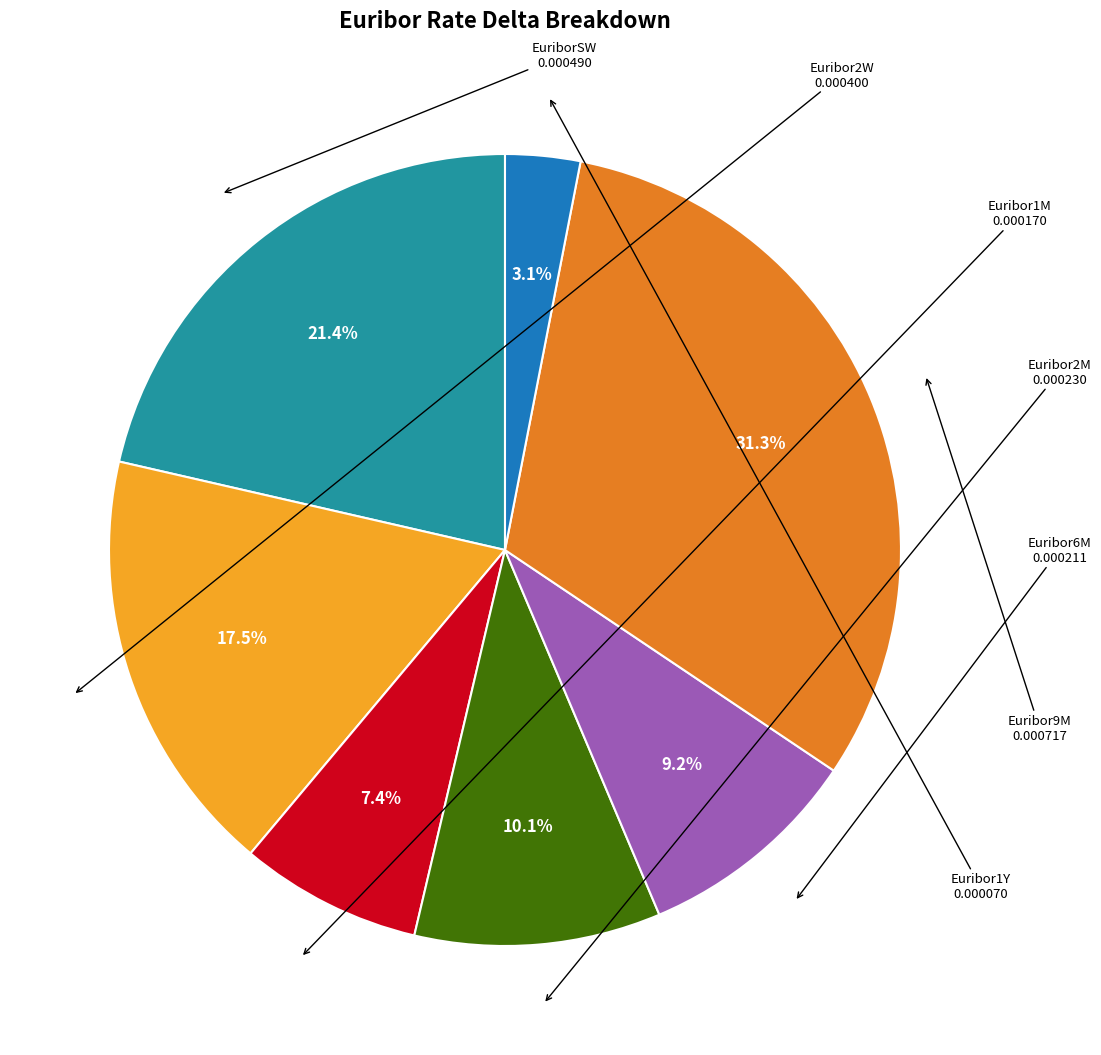

Is there a majority slice in this chart?

No